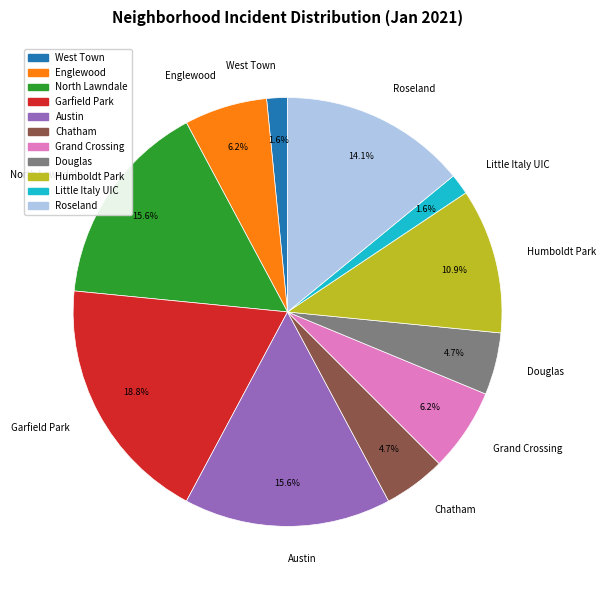

What percentage is the West Town slice, to the nearest percent?

2%